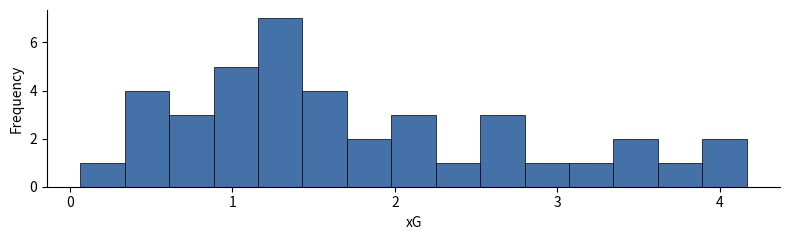

Read against the x-axis, roughly where is the centre of the tallest bar?

1.3